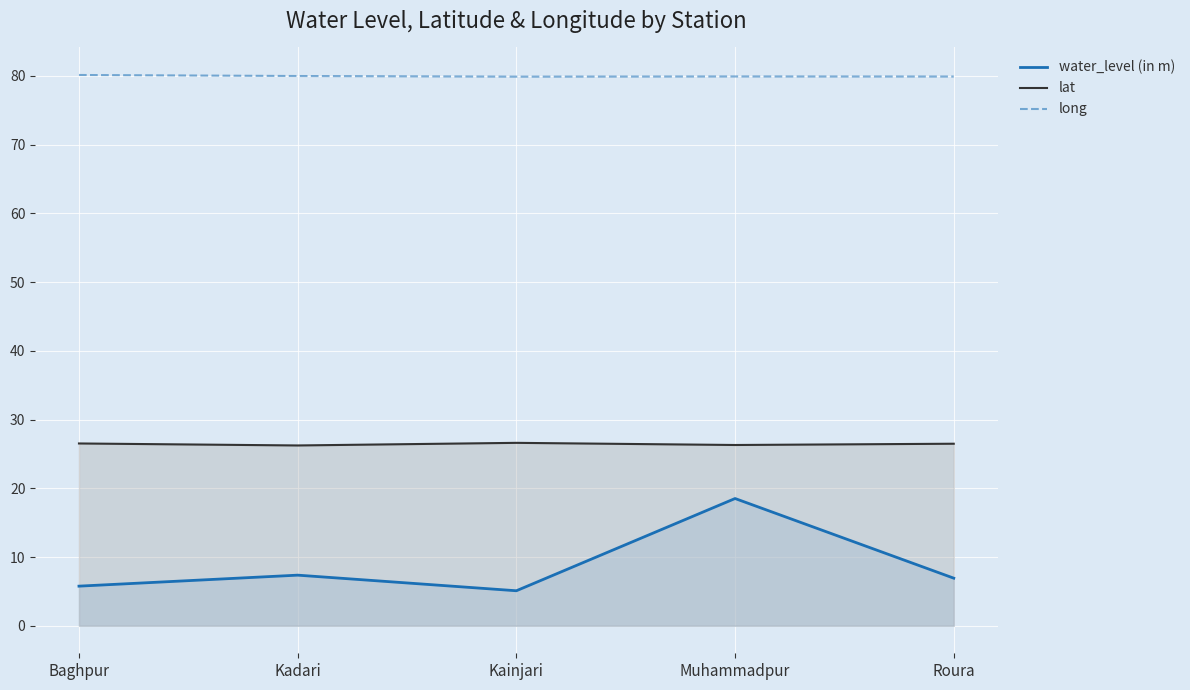

What is the value of the long point at the 4th from the left?

79.9